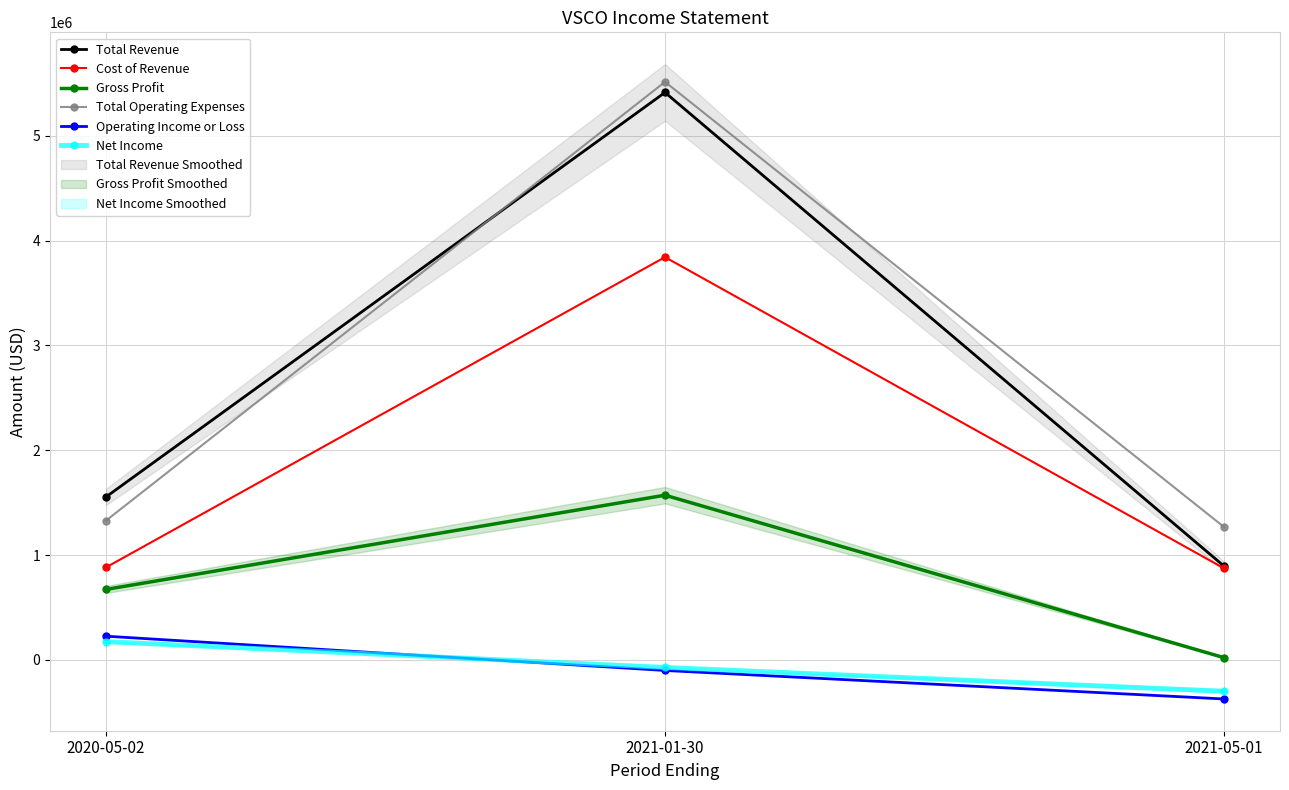

How many values in Net Income are below zero?

2